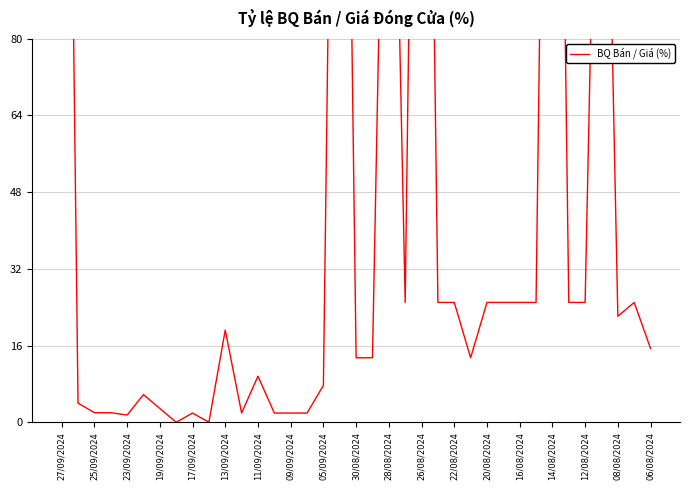

The value at 35 is 25.0. True or false?

True